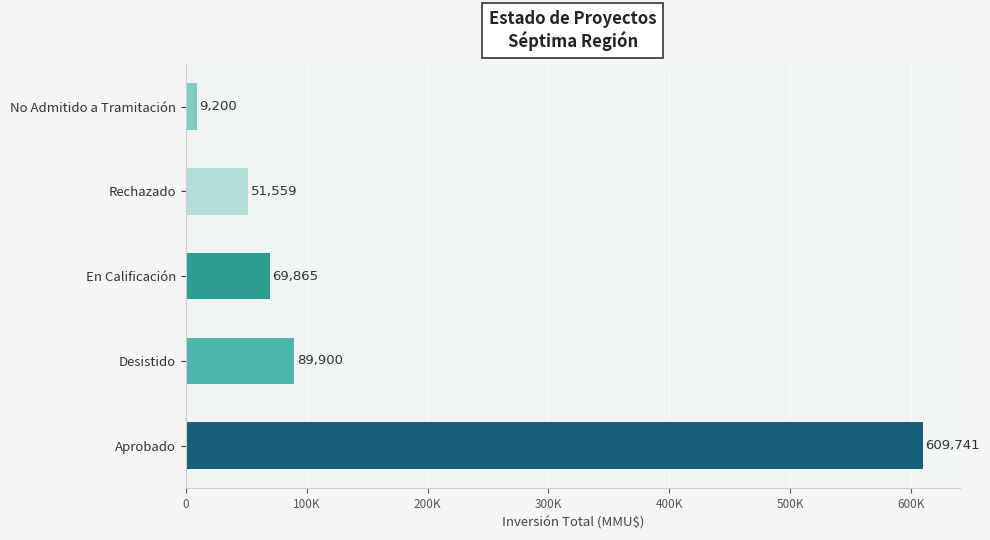

Where is the data nearest to the value 309470?

Desistido